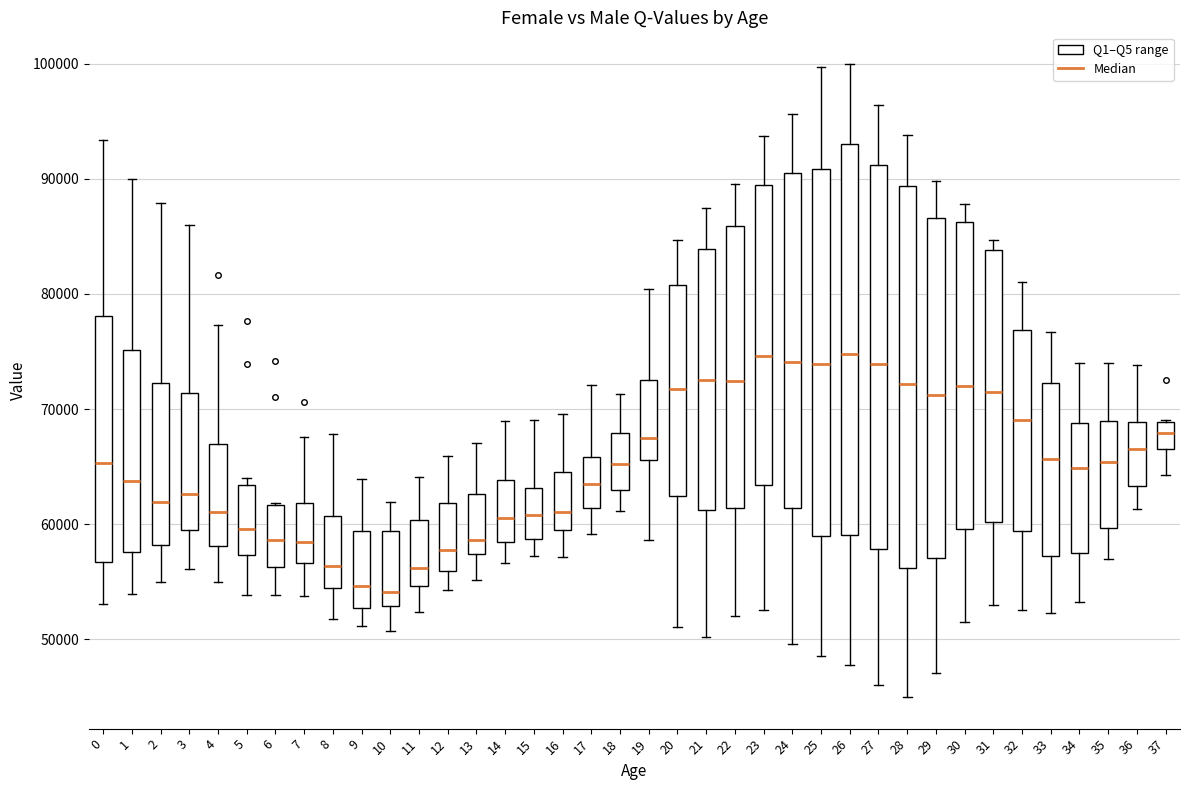

Reading left to right, read every box against the y-axis: the position of its median line, the range the box covers, and the ends of its whiskers. The values are not printed on the chart, so give them approximately, as read against the axis.

0: median 65000, box 57000 to 78000, whiskers 53000 to 93000
1: median 64000, box 58000 to 75000, whiskers 54000 to 90000
2: median 62000, box 58000 to 72000, whiskers 55000 to 88000
3: median 63000, box 59000 to 71000, whiskers 56000 to 86000
4: median 61000, box 58000 to 67000, whiskers 55000 to 77000
5: median 60000, box 57000 to 63000, whiskers 54000 to 64000
6: median 59000, box 56000 to 62000, whiskers 54000 to 62000
7: median 58000, box 57000 to 62000, whiskers 54000 to 68000
8: median 56000, box 54000 to 61000, whiskers 52000 to 68000
9: median 55000, box 53000 to 59000, whiskers 51000 to 64000
10: median 54000, box 53000 to 59000, whiskers 51000 to 62000
11: median 56000, box 55000 to 60000, whiskers 52000 to 64000
12: median 58000, box 56000 to 62000, whiskers 54000 to 66000
13: median 59000, box 57000 to 63000, whiskers 55000 to 67000
14: median 61000, box 58000 to 64000, whiskers 57000 to 69000
15: median 61000, box 59000 to 63000, whiskers 57000 to 69000
16: median 61000, box 59000 to 65000, whiskers 57000 to 70000
17: median 63000, box 61000 to 66000, whiskers 59000 to 72000
18: median 65000, box 63000 to 68000, whiskers 61000 to 71000
19: median 68000, box 66000 to 73000, whiskers 59000 to 80000
20: median 72000, box 62000 to 81000, whiskers 51000 to 85000
21: median 73000, box 61000 to 84000, whiskers 50000 to 87000
22: median 72000, box 61000 to 86000, whiskers 52000 to 90000
23: median 75000, box 63000 to 89000, whiskers 53000 to 94000
24: median 74000, box 61000 to 91000, whiskers 50000 to 96000
25: median 74000, box 59000 to 91000, whiskers 49000 to 100000
26: median 75000, box 59000 to 93000, whiskers 48000 to 100000
27: median 74000, box 58000 to 91000, whiskers 46000 to 96000
28: median 72000, box 56000 to 89000, whiskers 45000 to 94000
29: median 71000, box 57000 to 87000, whiskers 47000 to 90000
30: median 72000, box 60000 to 86000, whiskers 52000 to 88000
31: median 71000, box 60000 to 84000, whiskers 53000 to 85000
32: median 69000, box 59000 to 77000, whiskers 53000 to 81000
33: median 66000, box 57000 to 72000, whiskers 52000 to 77000
34: median 65000, box 57000 to 69000, whiskers 53000 to 74000
35: median 65000, box 60000 to 69000, whiskers 57000 to 74000
36: median 67000, box 63000 to 69000, whiskers 61000 to 74000
37: median 68000, box 67000 to 69000, whiskers 64000 to 69000